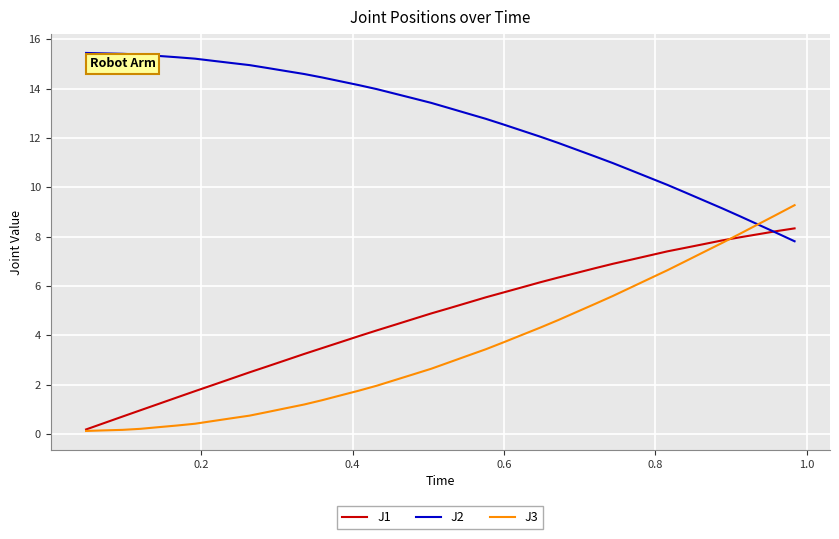

Which series has the largest total across all categories?

J2